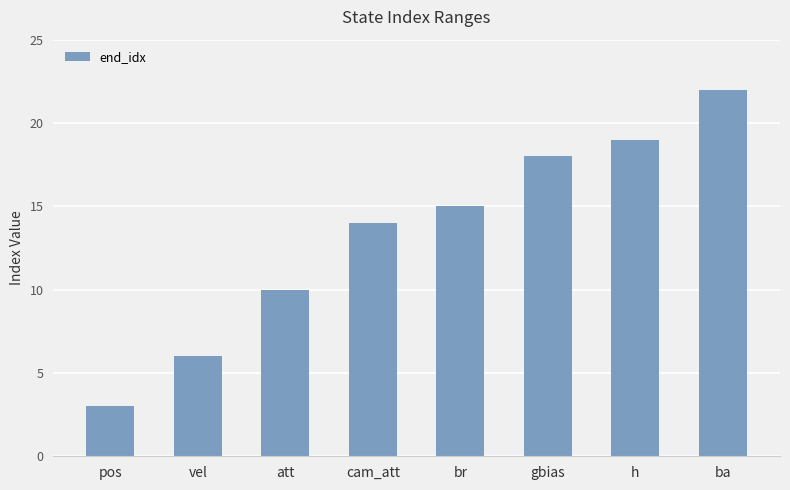

What value does the data have at gbias, to the nearest 5?

20